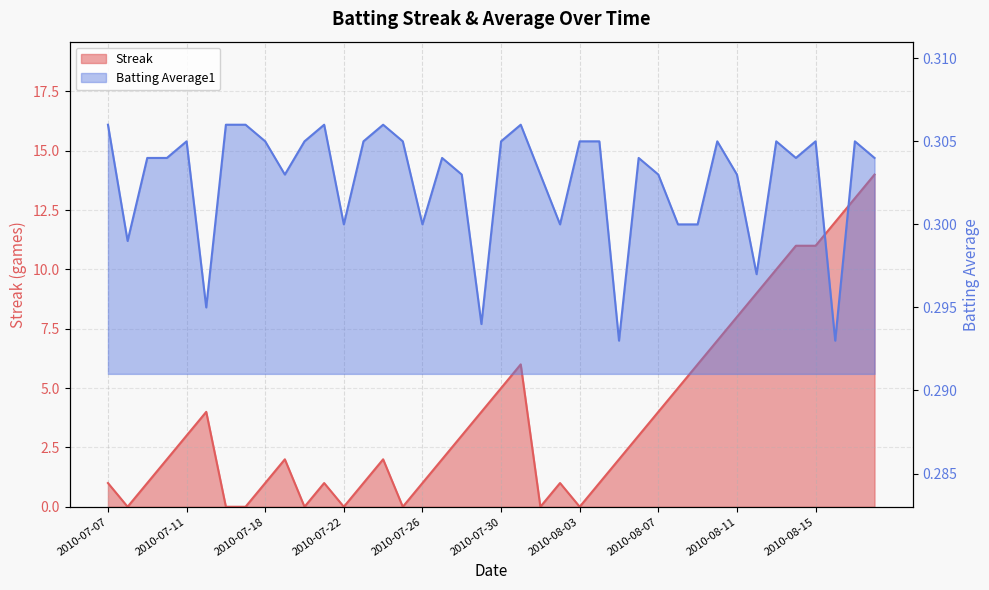

Which series has the largest range (max minus min)?

Streak